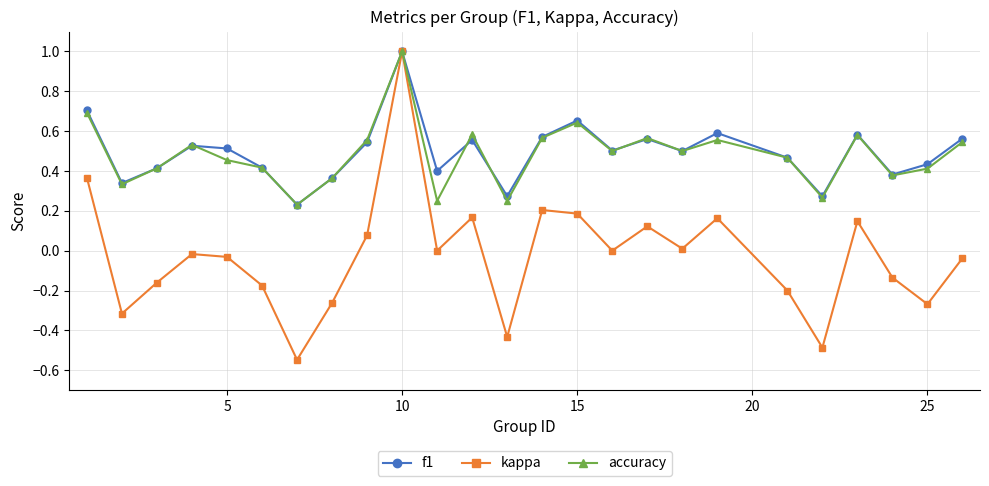

What is the maximum value for f1?

1.0